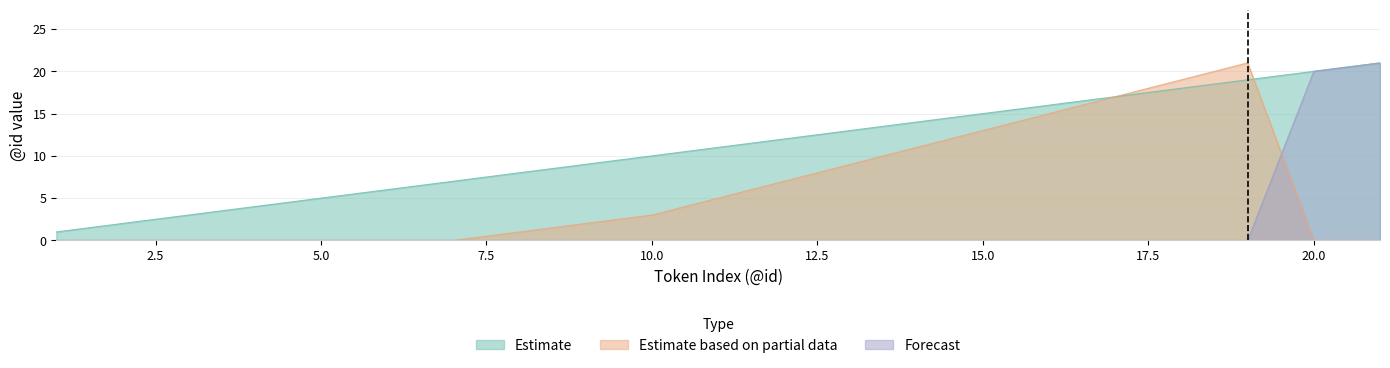

At which label does Forecast reach its minimum?

1